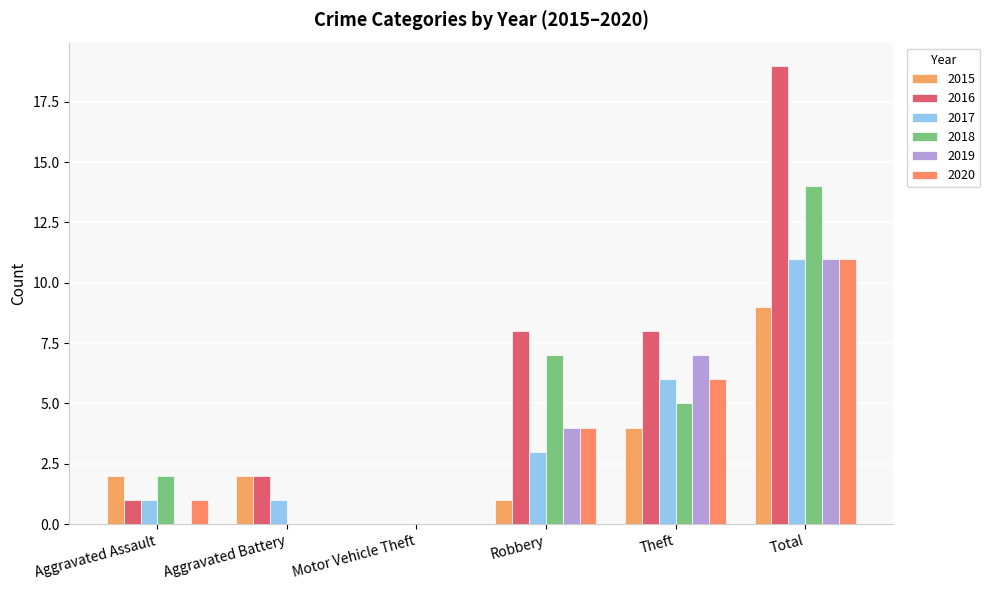

Which category has the lowest value in the 2015 series?

Motor Vehicle Theft